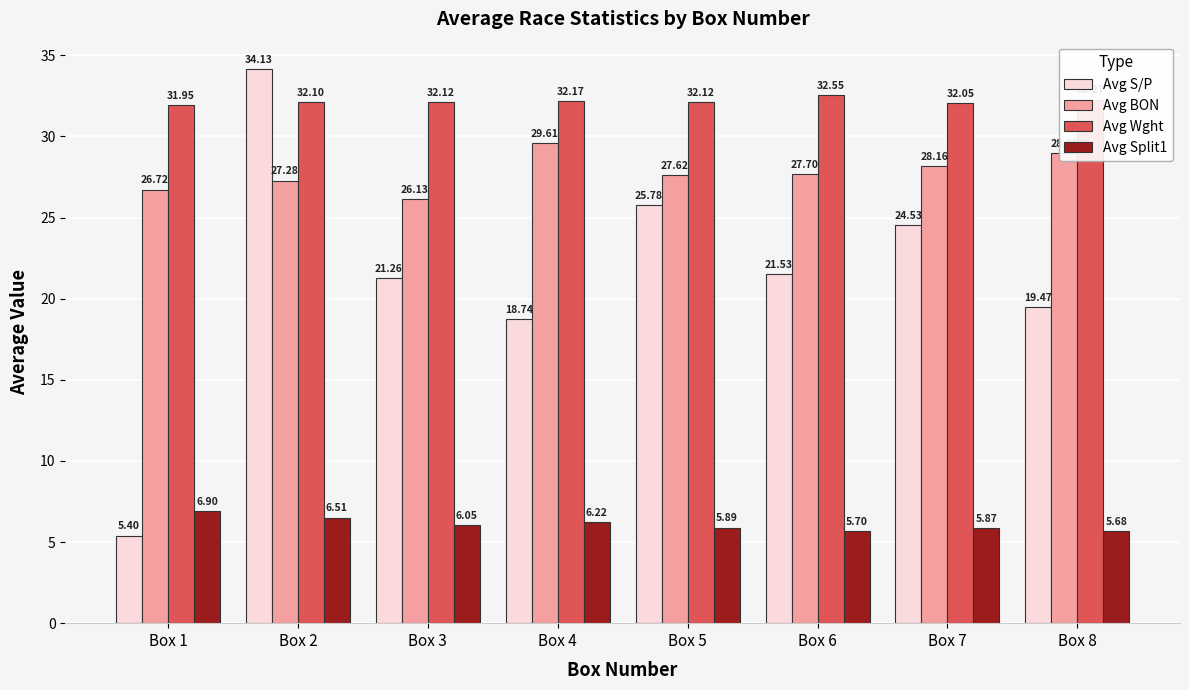

The value of Avg BON at Box 8 is 11.0. True or false?

False